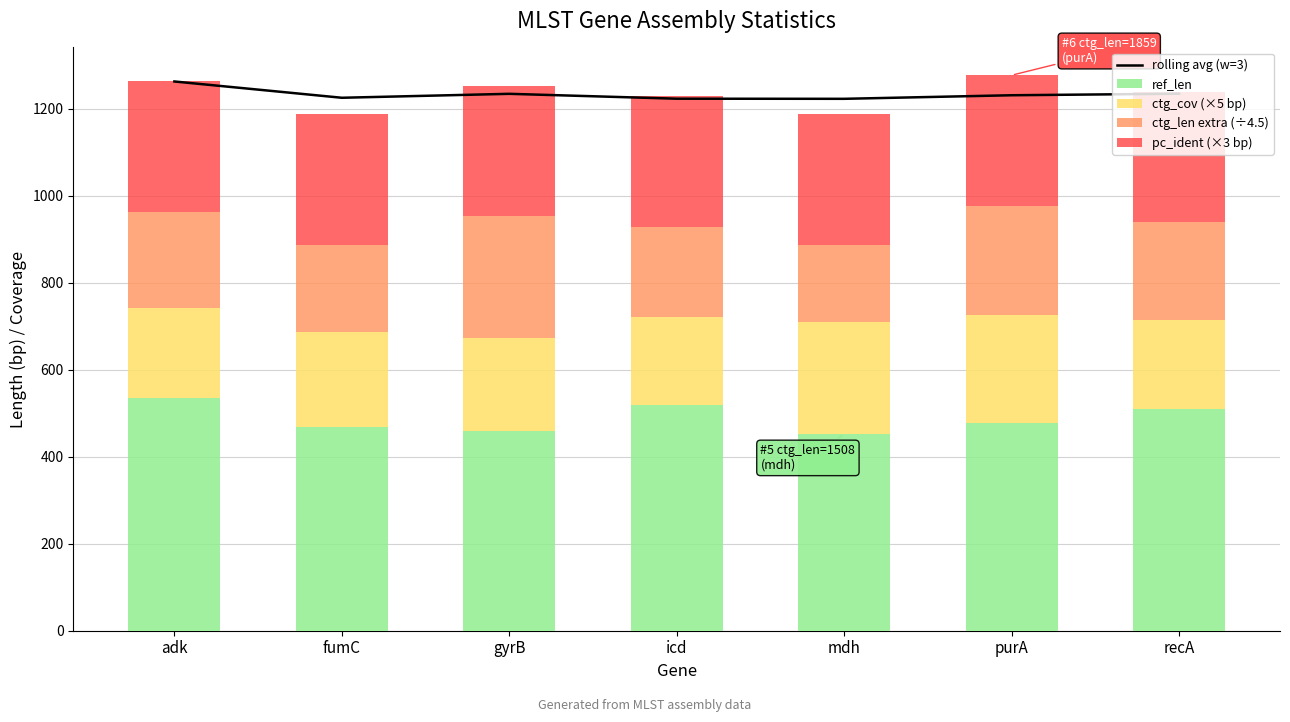

What is the maximum value for ctg_len extra (÷4.5)?

279.9